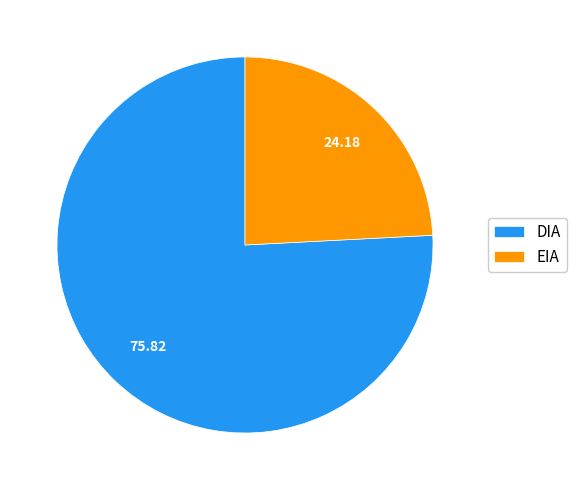

Which has a higher value, DIA or EIA?

DIA